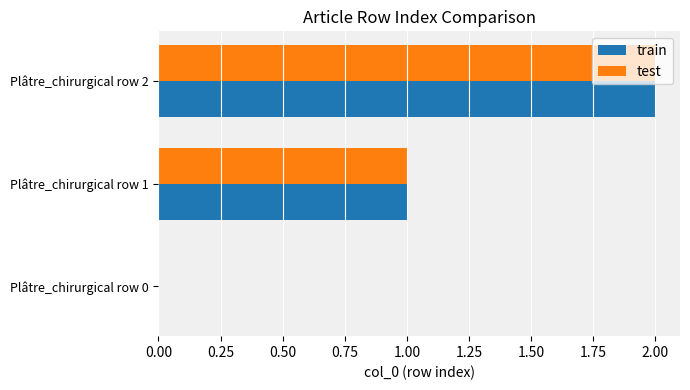

At which category is the sum across all series the highest?

Plâtre_chirurgical row 2